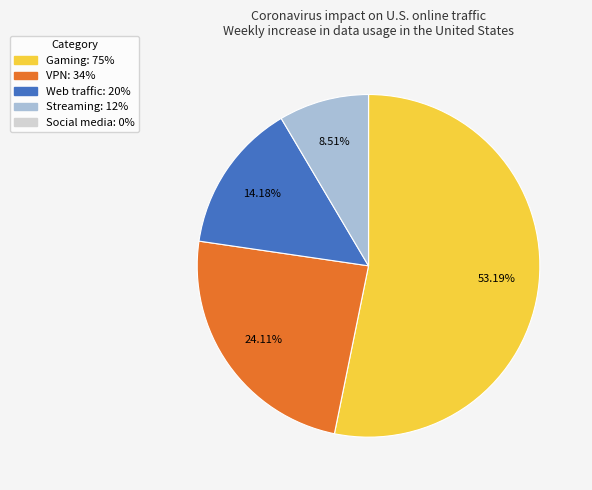

Do Gaming and VPN together represent more than half of the pie?

Yes